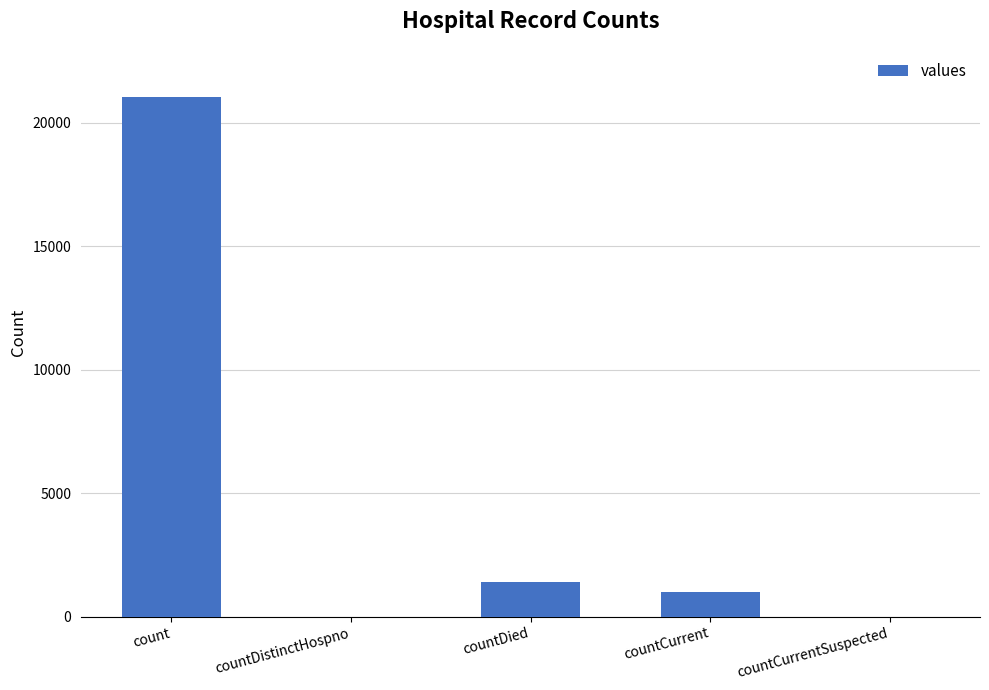

What is the approximate value at countCurrent?

1006